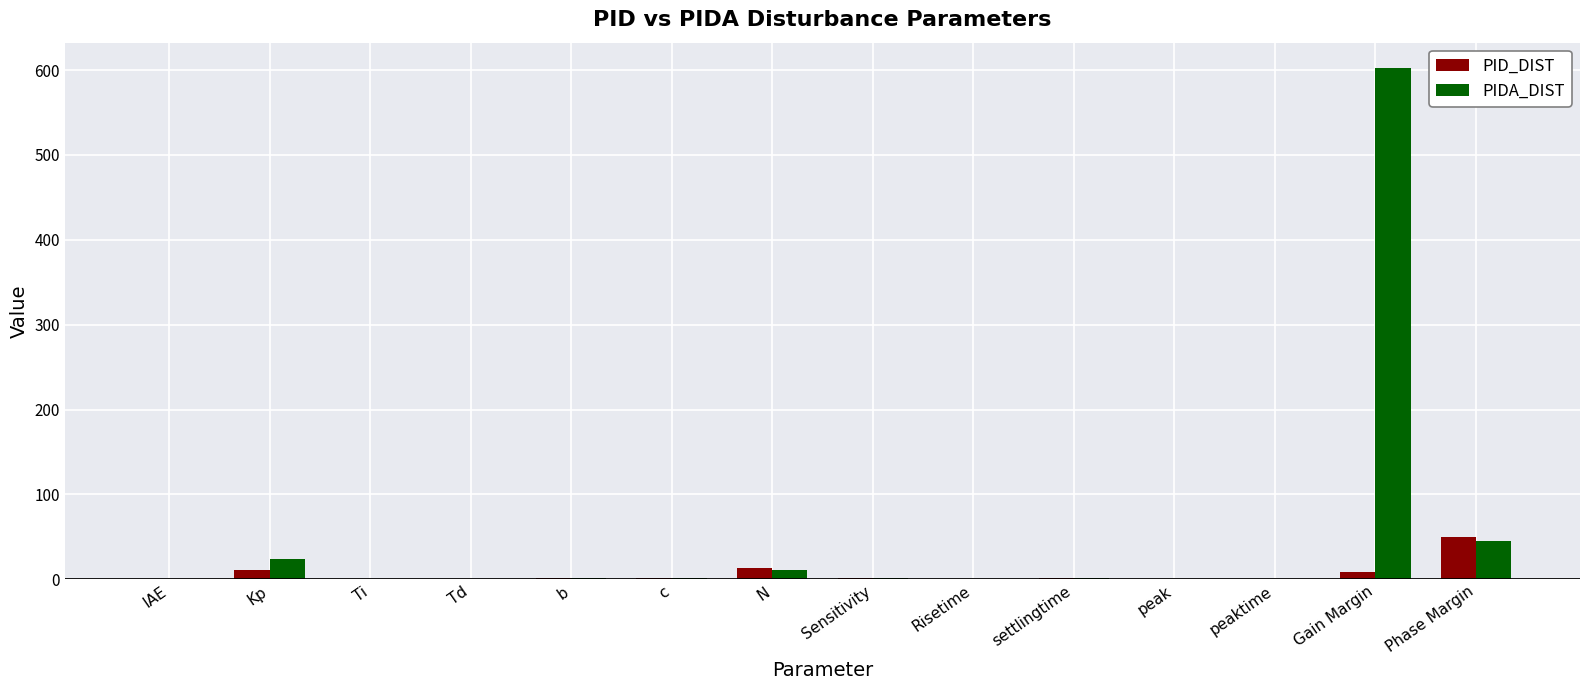

At which label does PID_DIST reach its peak?

Phase Margin